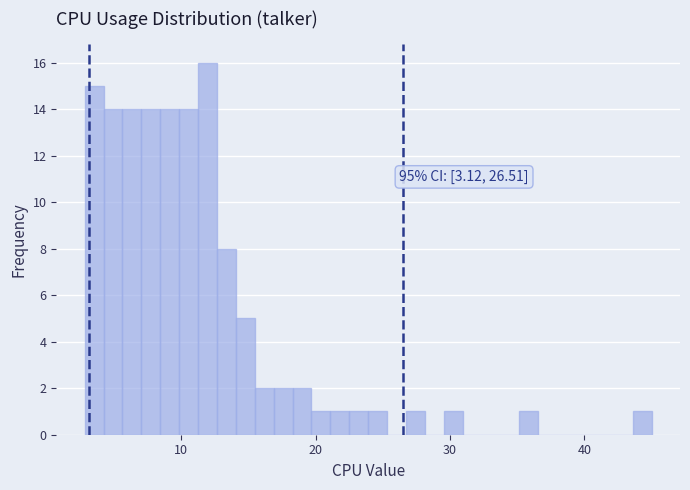

Read against the x-axis, roughly where is the centre of the tallest bar?

12